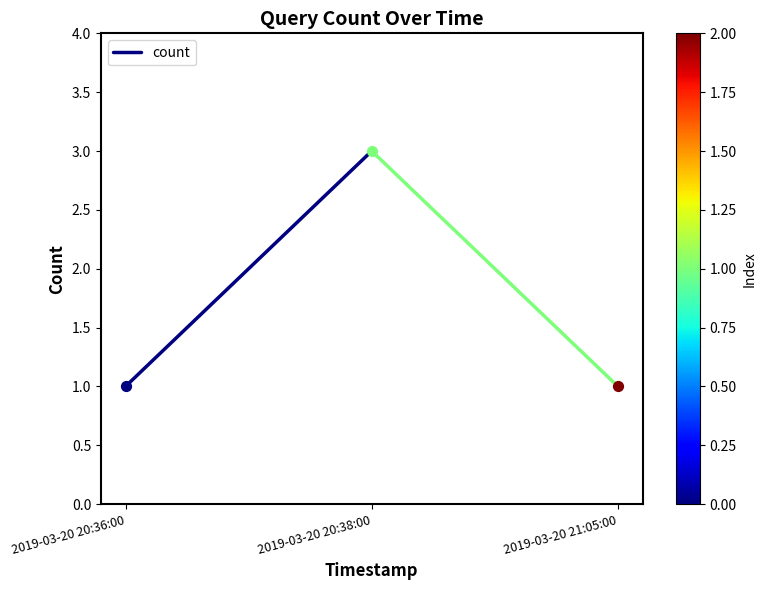

What is the change in value from 2019-03-20 20:36:00 to 2019-03-20 20:38:00?

+2